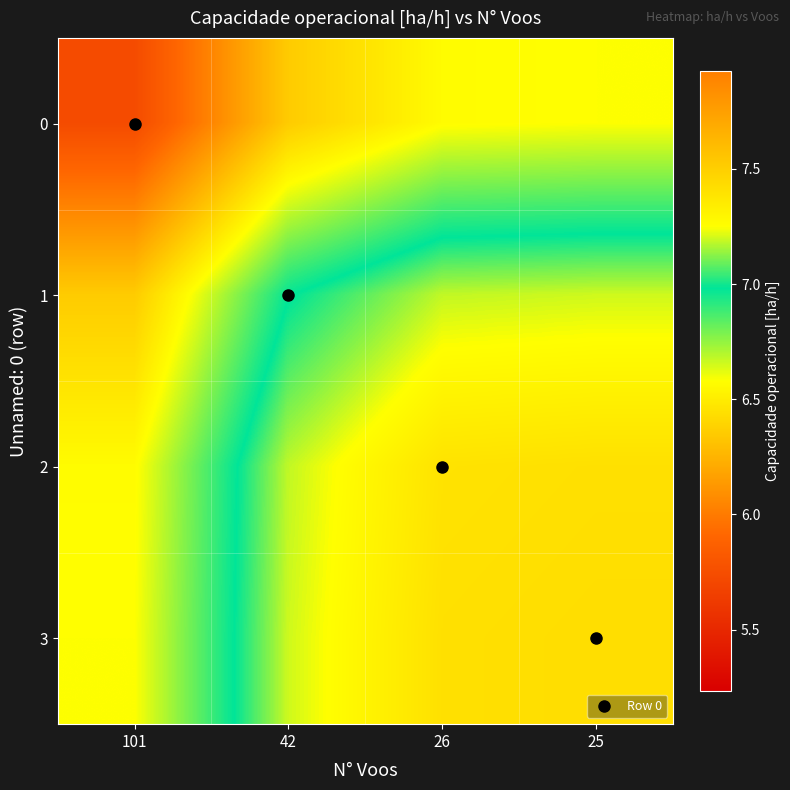

Which category has the lowest value across all series?

101